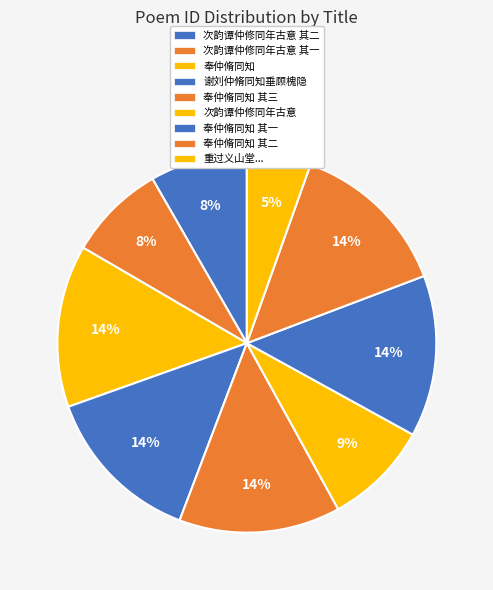

How many segments does this pie chart have?

9